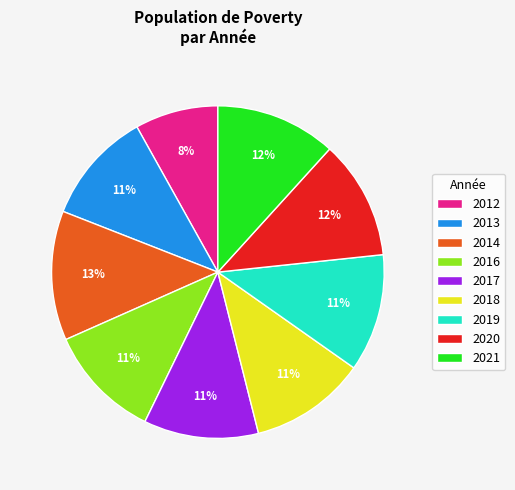

What percentage is the 2014 slice, to the nearest percent?

13%